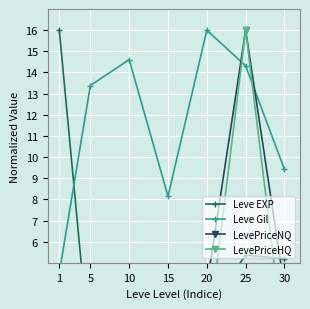

Between 25 and 30, which series saw the biggest shift?

LevePriceHQ